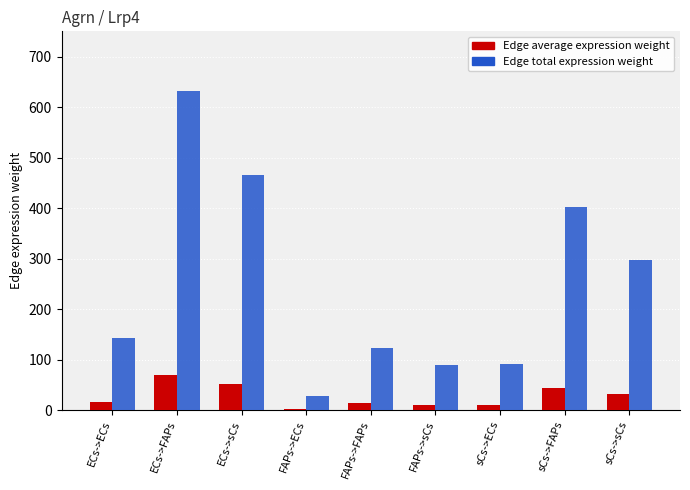

Rank the series at sCs->sCs from lowest to highest value.

Edge average expression weight, Edge total expression weight